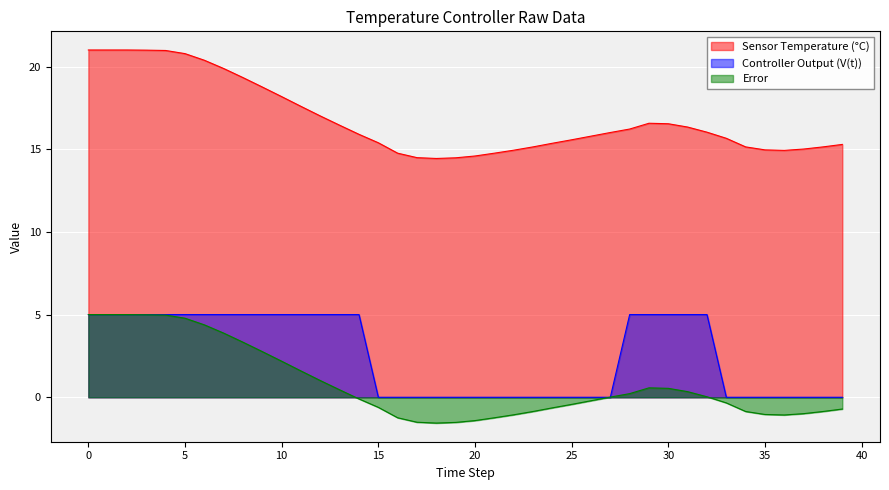

What is the greatest value displayed?

21.0